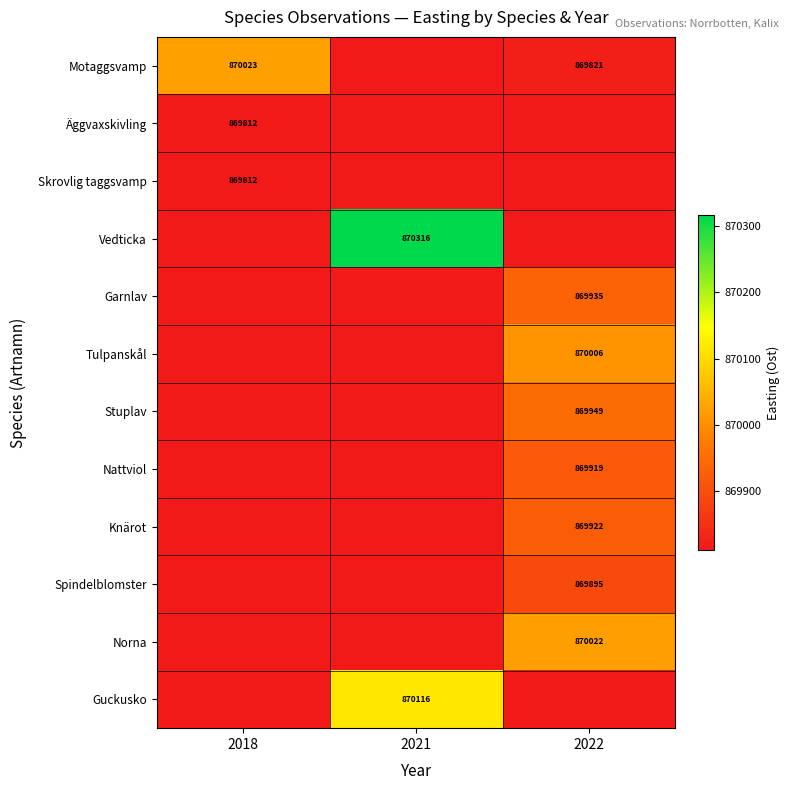

Is it true that Äggvaxskivling equals 1509780.4 at 2018?

False